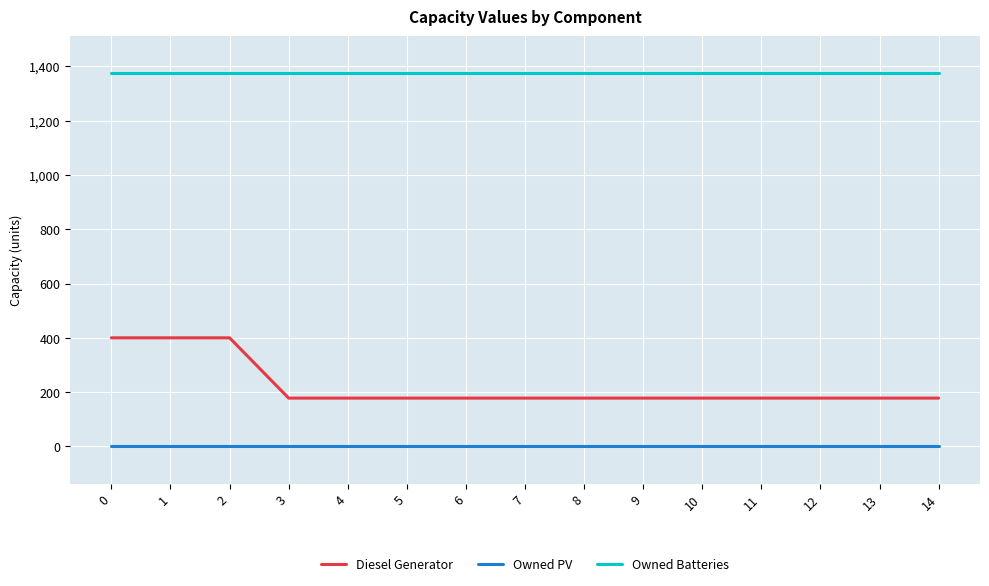

List the series in order of their overall mean, lowest first.

Owned PV, Diesel Generator, Owned Batteries